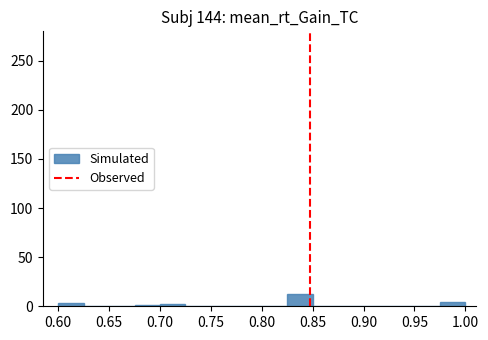

Reading left to right, transcribe this chart: for each bar, give the range it covers on the x-axis and its height. The values are not printed on the chart, so give them approximately, as read against the axis.

0.600 to 0.625: under 5
0.625 to 0.650: 0
0.650 to 0.675: 0
0.675 to 0.700: under 5
0.700 to 0.725: under 5
0.725 to 0.750: 0
0.750 to 0.775: 0
0.775 to 0.800: 0
0.800 to 0.825: 0
0.825 to 0.850: 10
0.850 to 0.875: 0
0.875 to 0.900: 0
0.900 to 0.925: 0
0.925 to 0.950: 0
0.950 to 0.975: 0
0.975 to 1.000: under 5